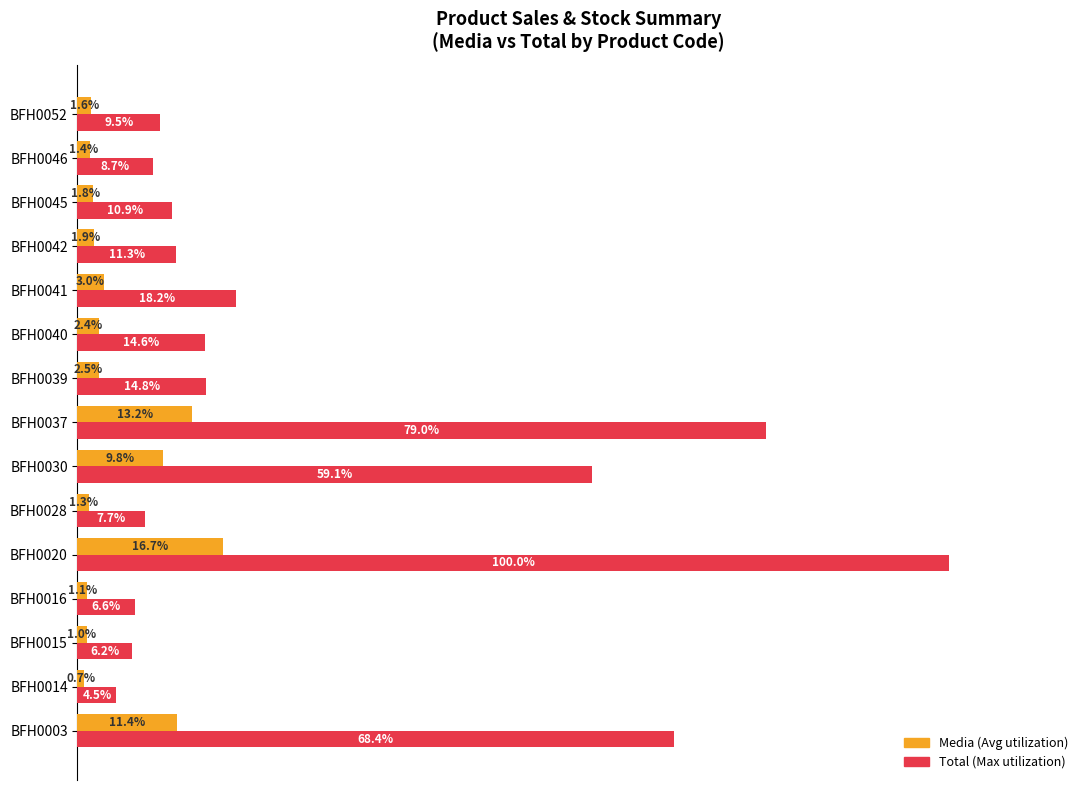

At which category does the chart reach its minimum across all series?

BFH0014